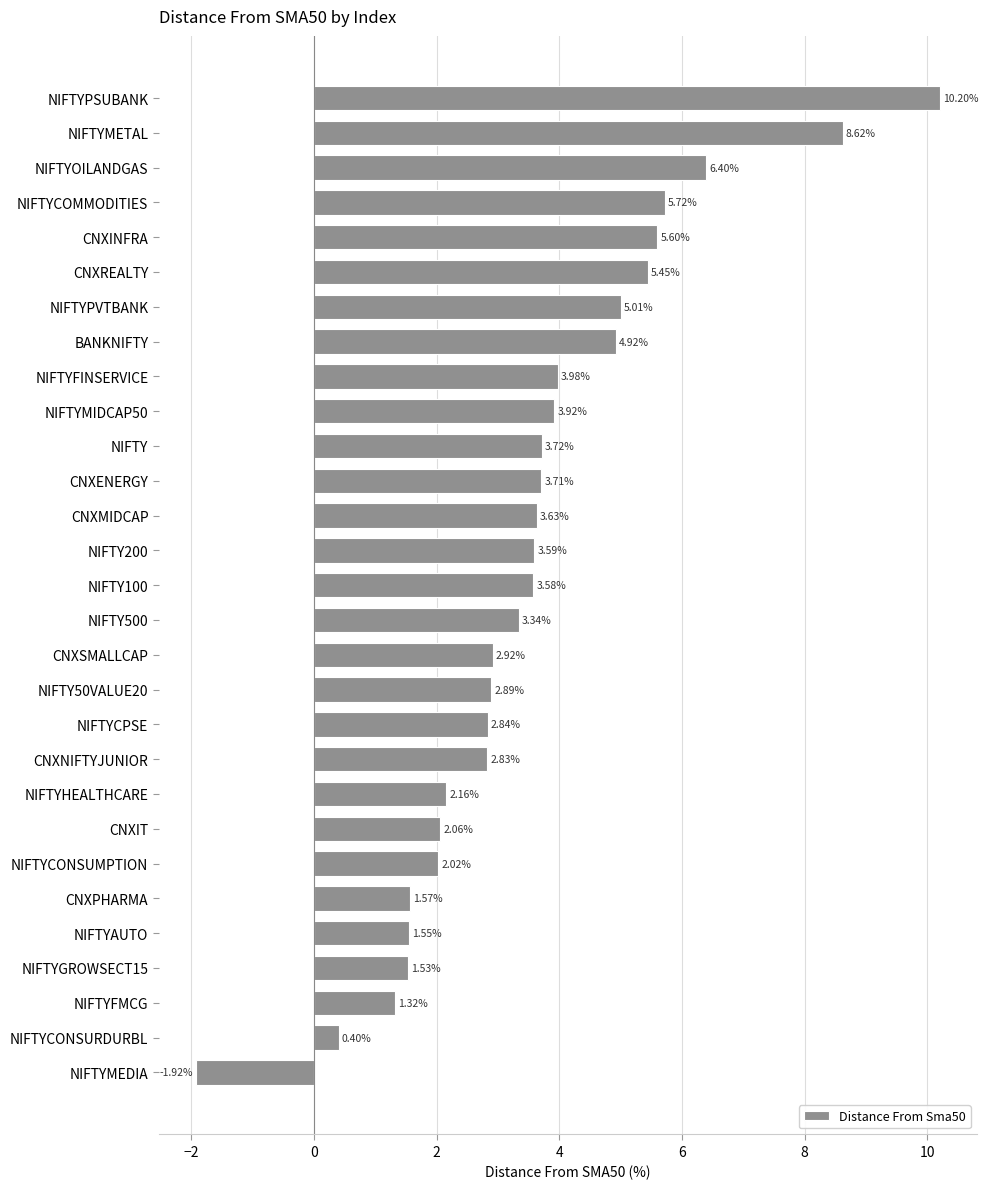

What is the maximum value shown in the chart?

10.2